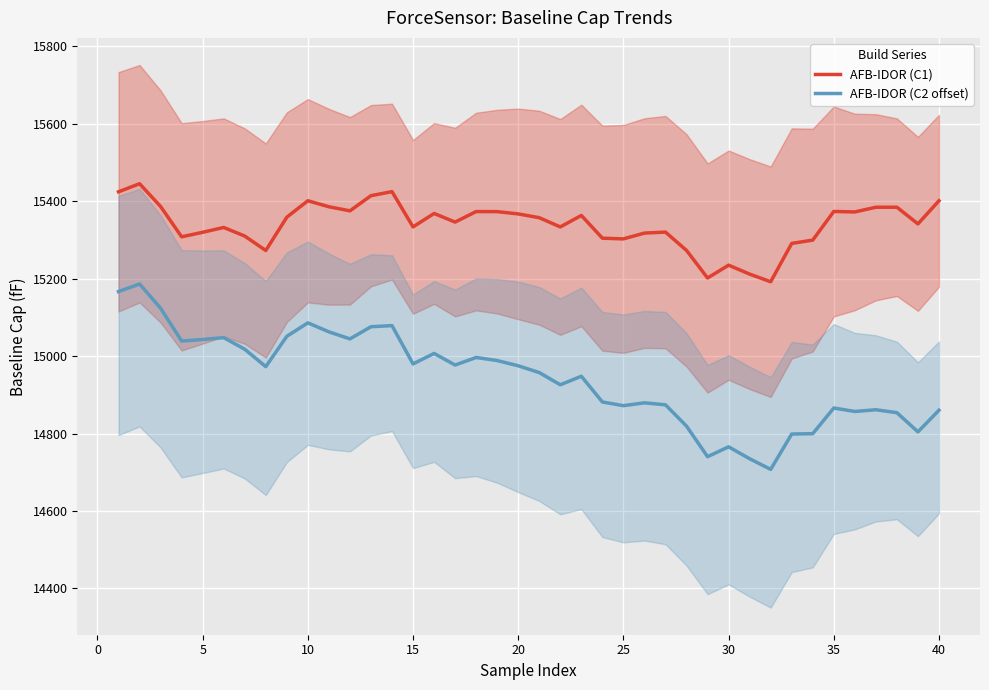

True or false: AFB-IDOR (C1) and AFB-IDOR (C2 offset) cross at least once.

False